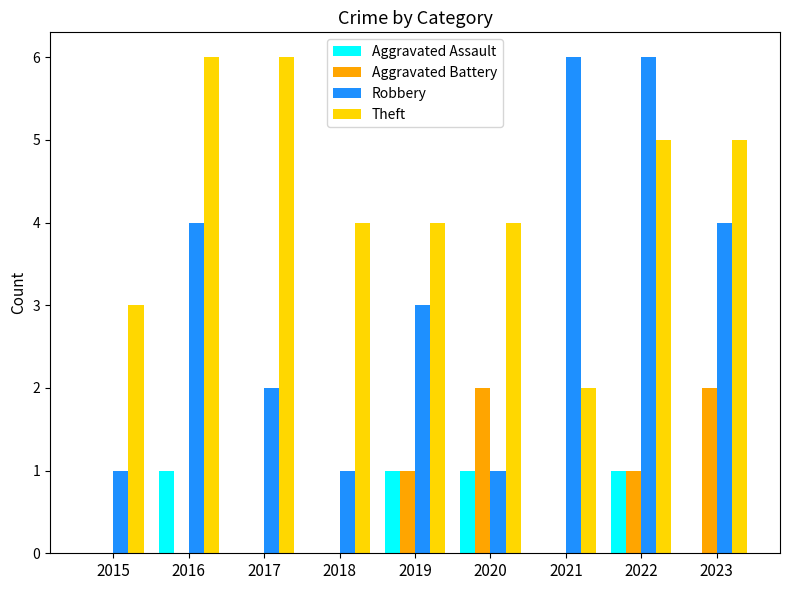

The Aggravated Assault series shows 1 at 2022. True or false?

True